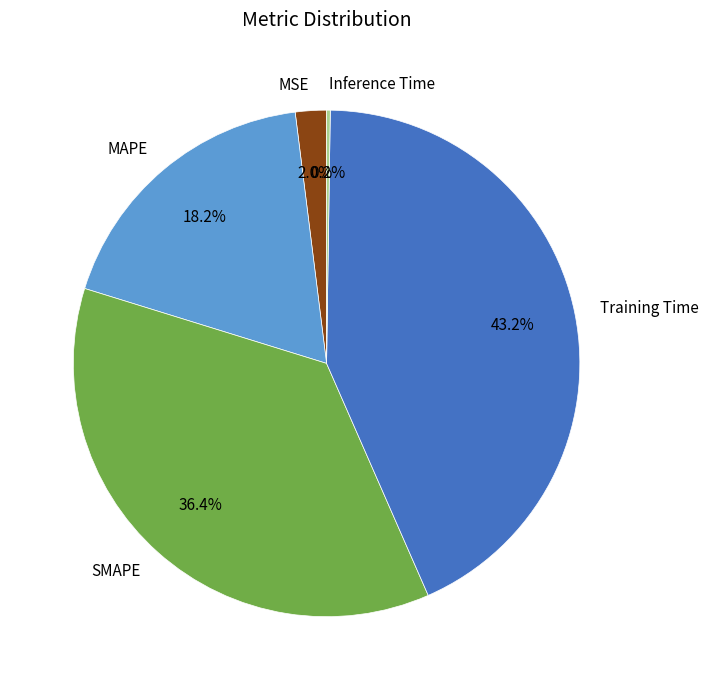

What percentage is NOT represented by SMAPE?

63.6%